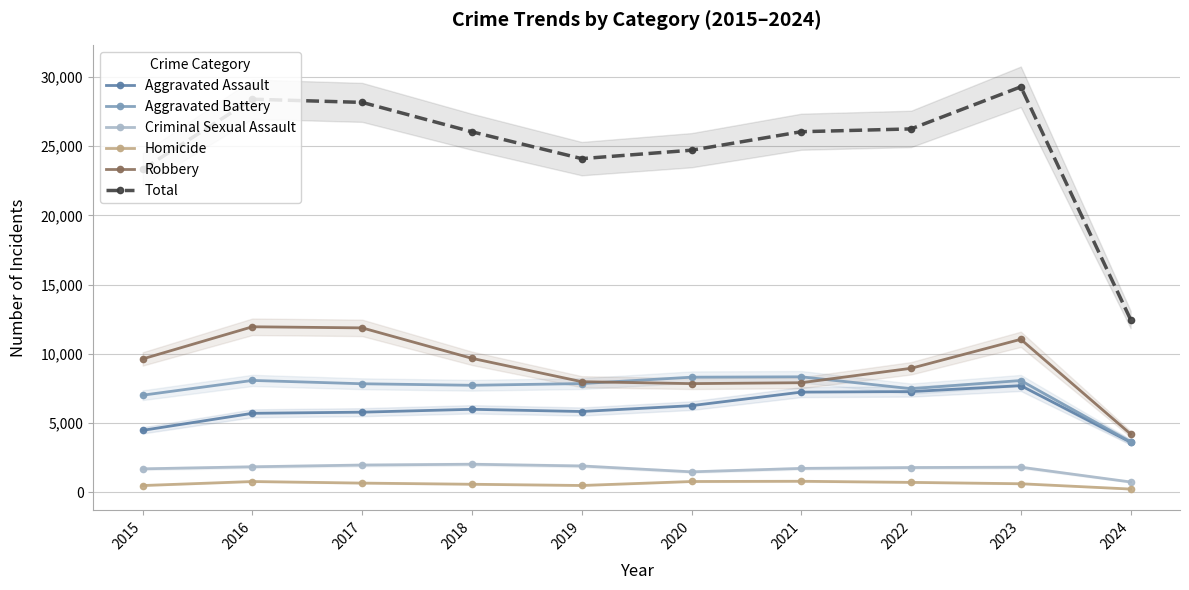

What is the average value of the Homicide series?

622